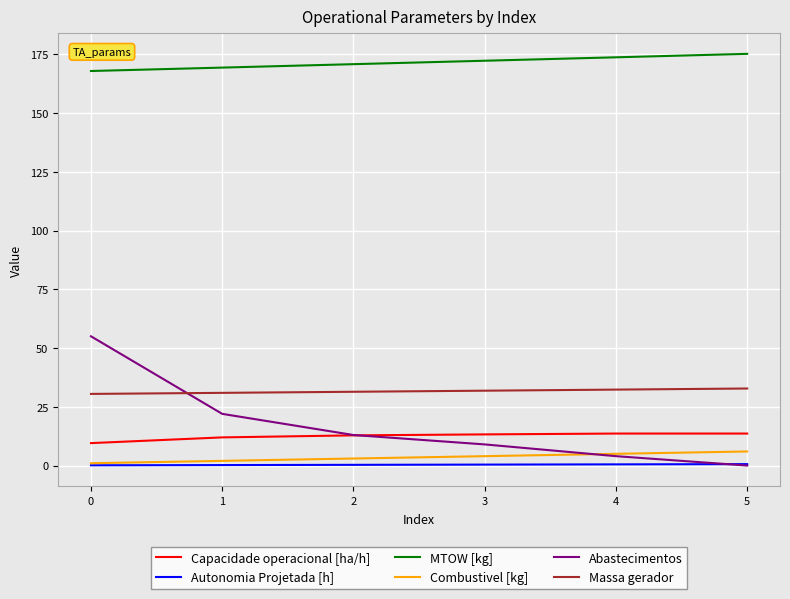

Which series has the largest range (max minus min)?

Abastecimentos